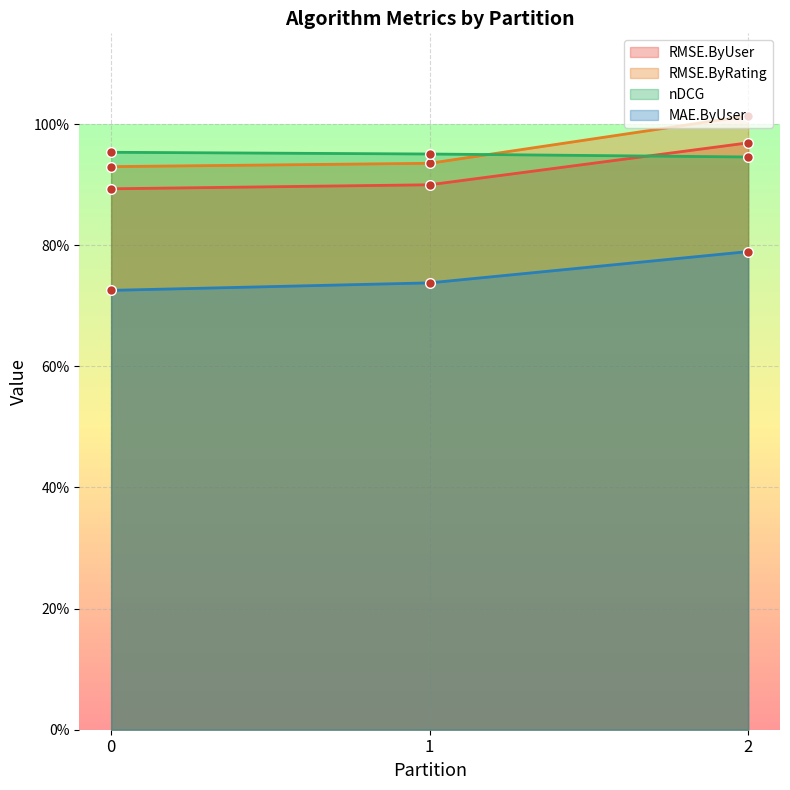

What is the difference between the MAE.ByUser values at 2 and 0?

0.1